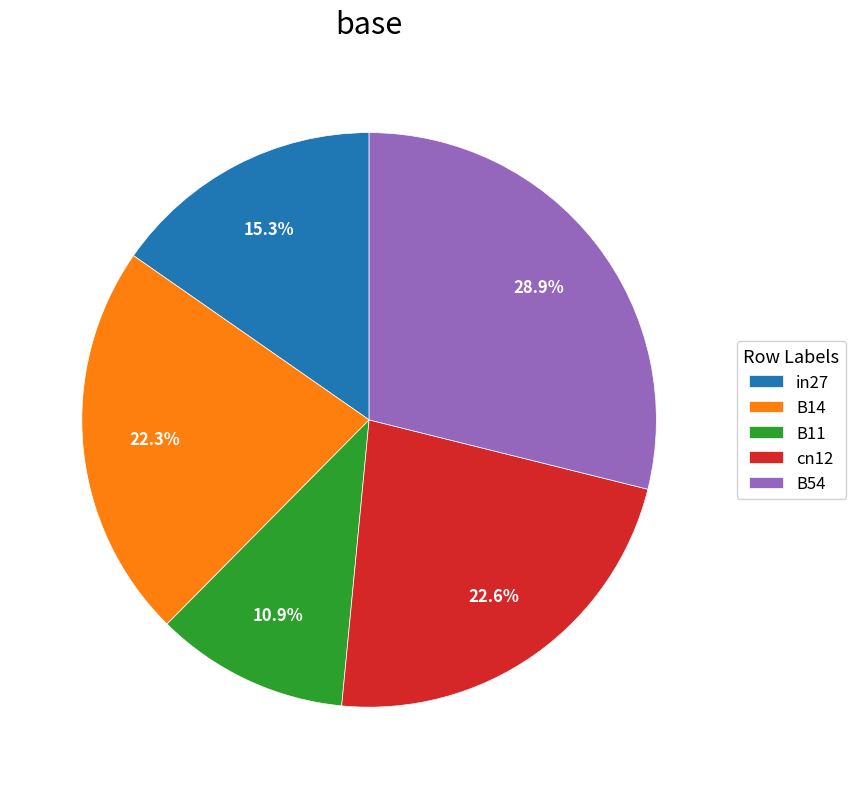

Which slice is the largest?

B54